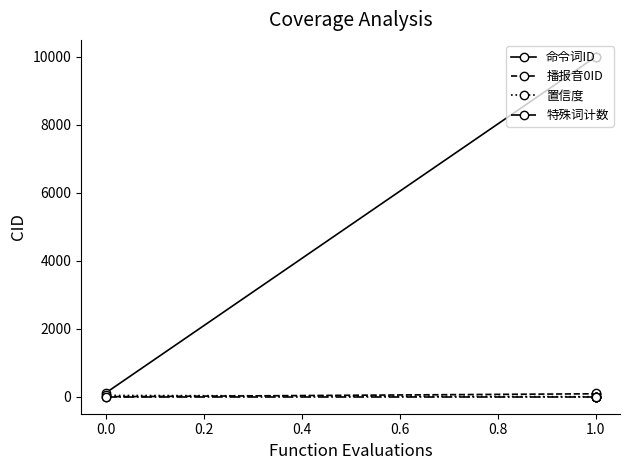

Which series changed the most between 0.0 and 1.0?

命令词ID